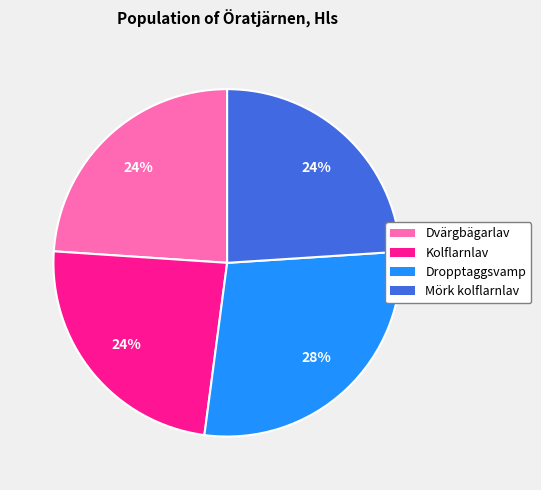

Combined, do Dvärgbägarlav and Kolflarnlav account for over 50%?

No